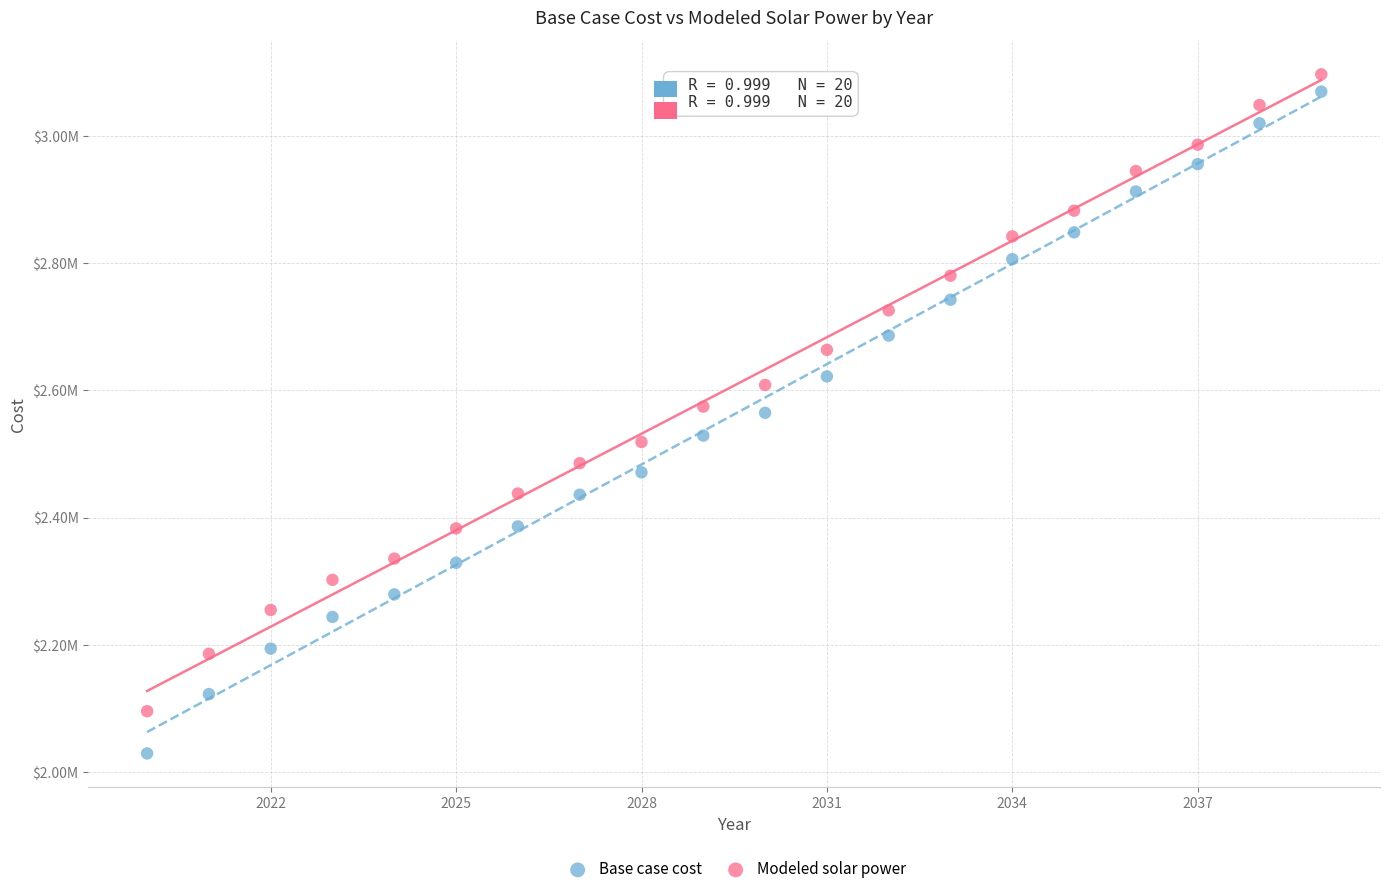

Which series has the widest spread of Y values?

Base case cost